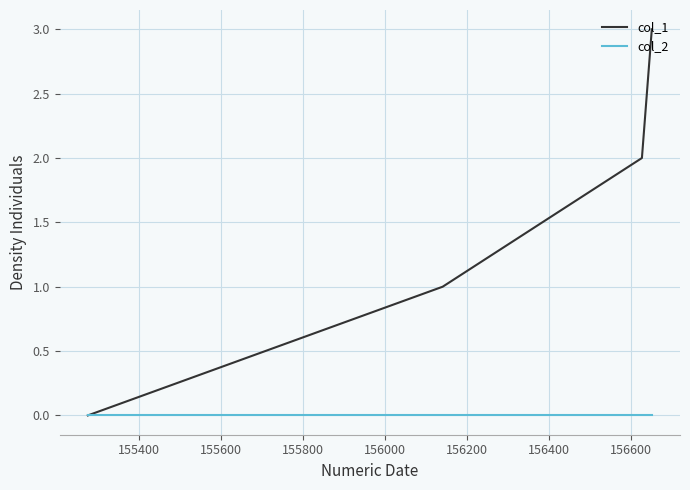

Which series has the largest range (max minus min)?

col_1